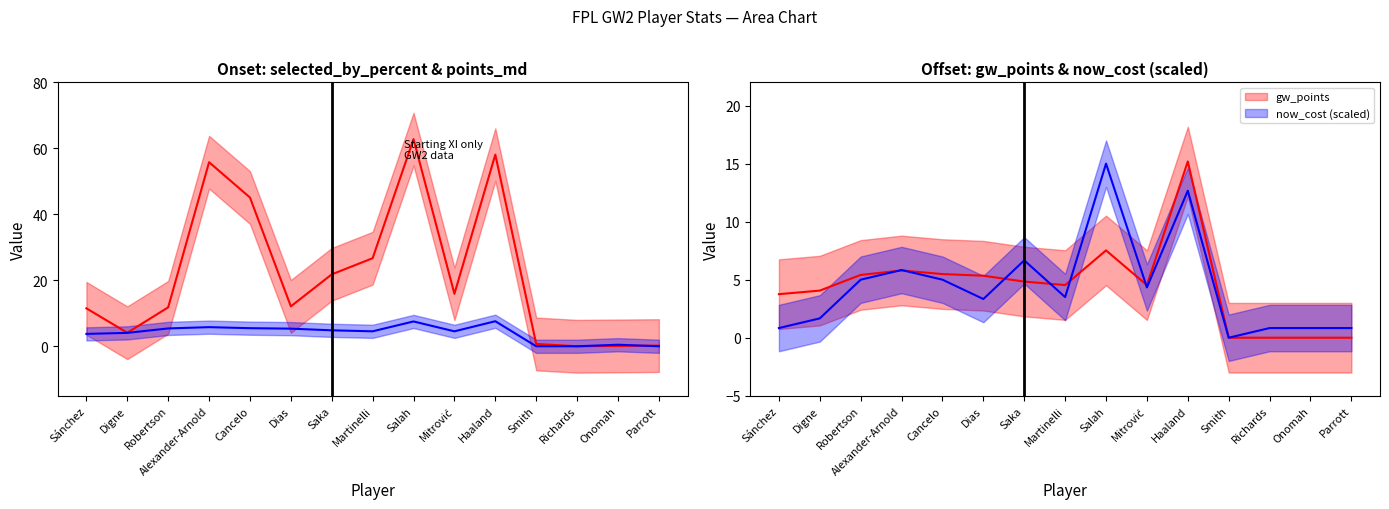

At which category does the chart reach its peak across all series?

Salah